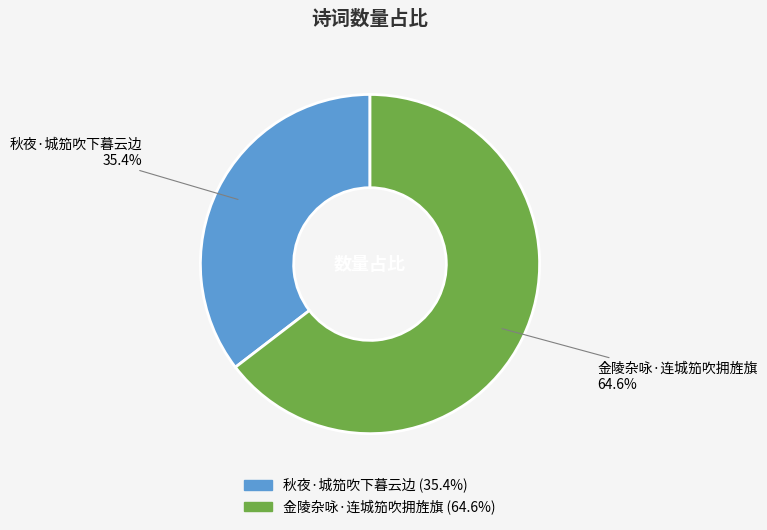

To the nearest percent, what portion does 金陵杂咏·连城笳吹拥旌旗 represent?

65%